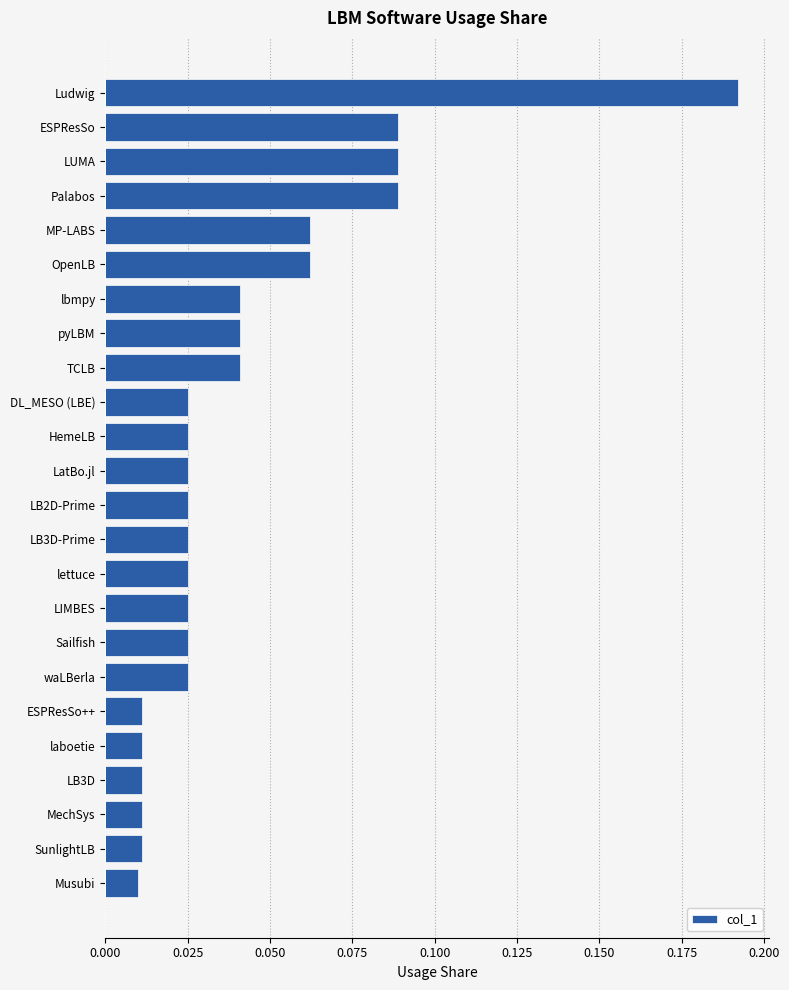

Between ESPResSo++ and lbmpy, which is larger?

lbmpy